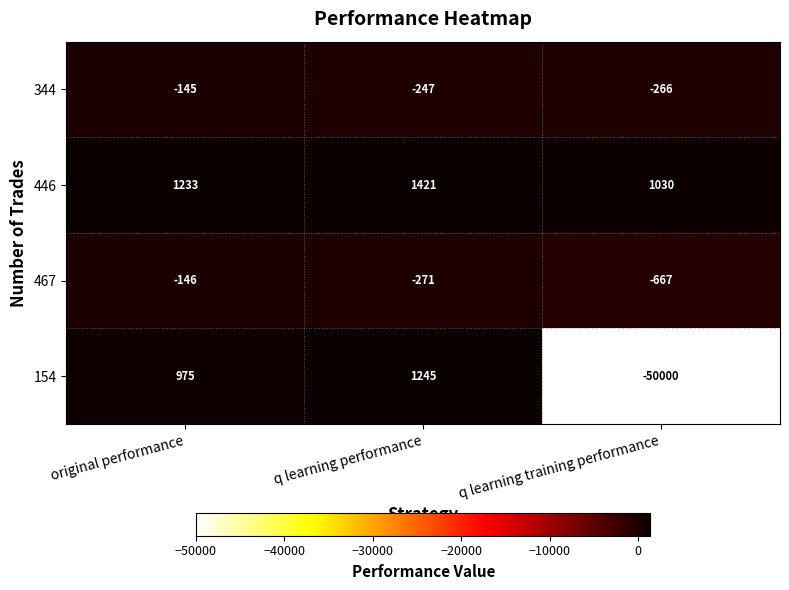

The value of 154 at q learning training performance is -73825. True or false?

False